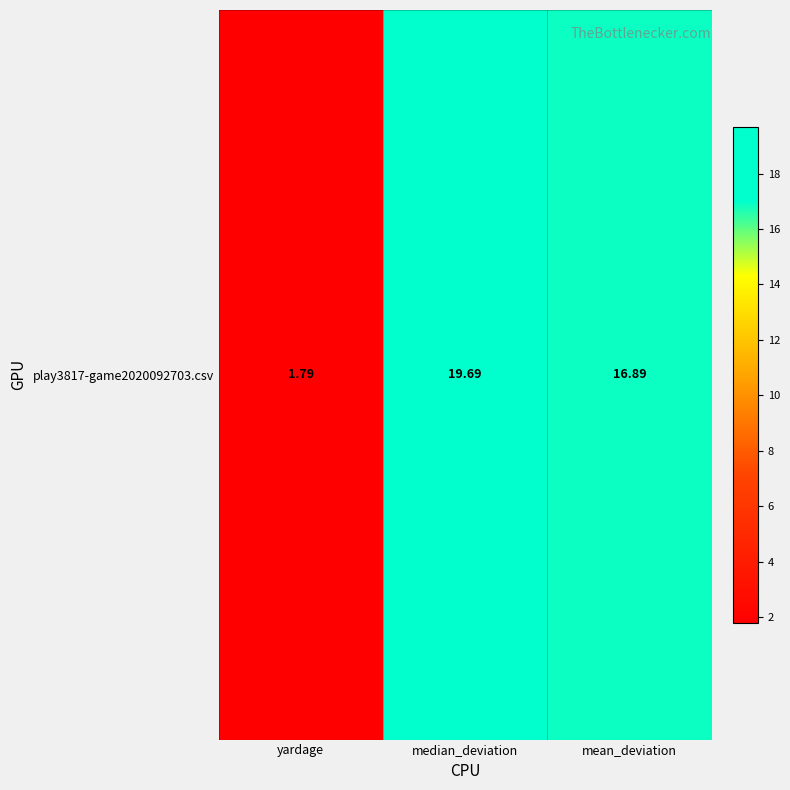

What is the sum of all values?

38.4